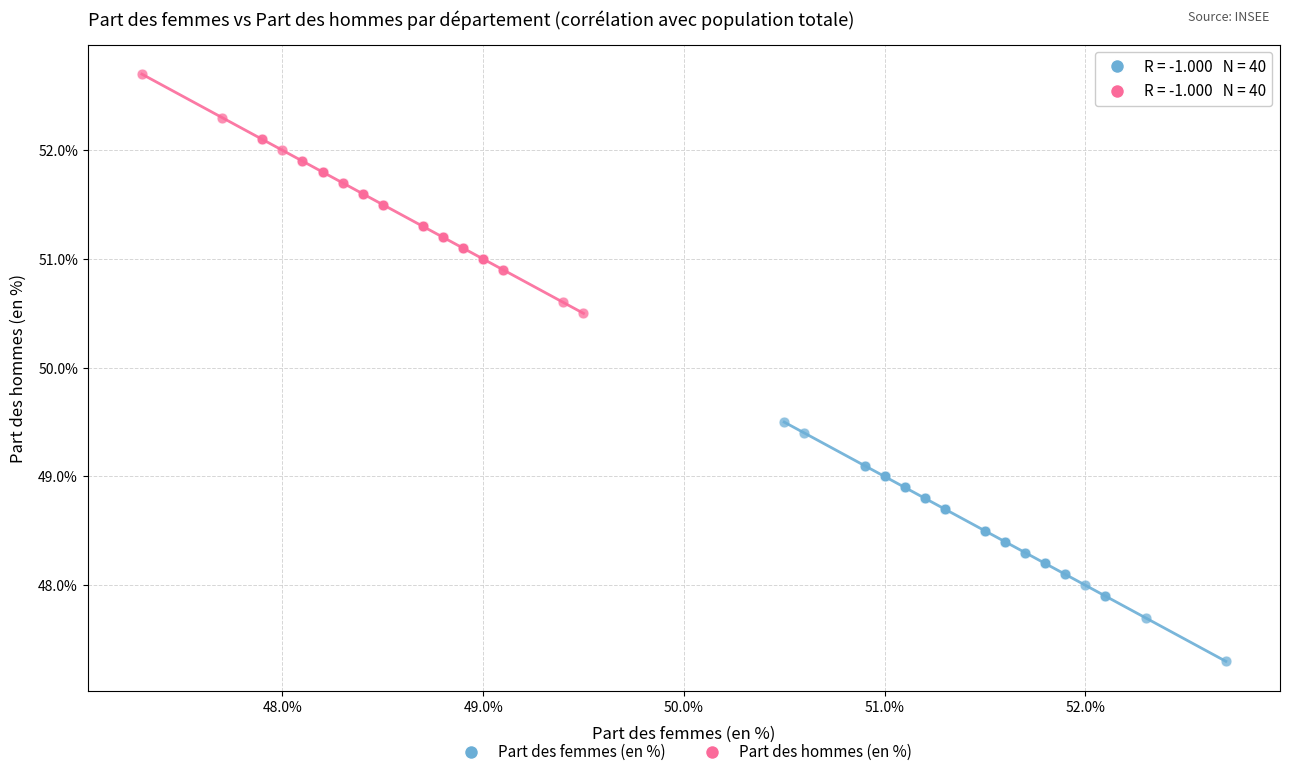

What are all the series names shown in the legend?

Part des femmes (en %), Part des hommes (en %)